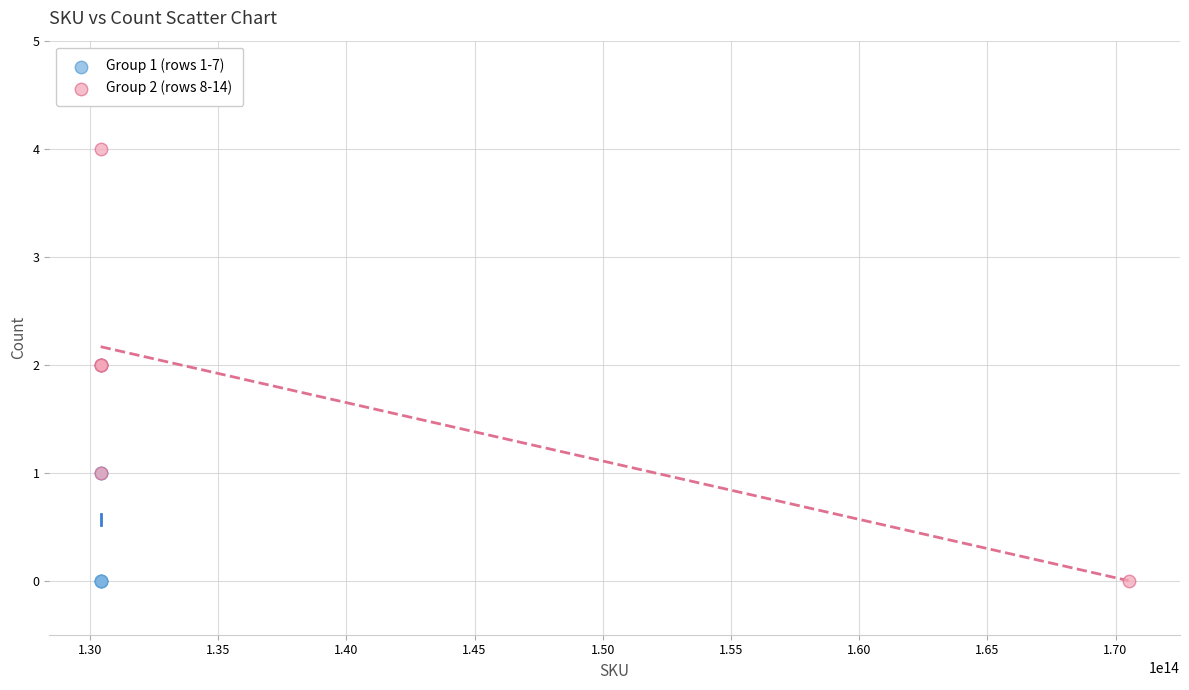

What are all the series names shown in the legend?

Group 1 (rows 1-7), Group 2 (rows 8-14)